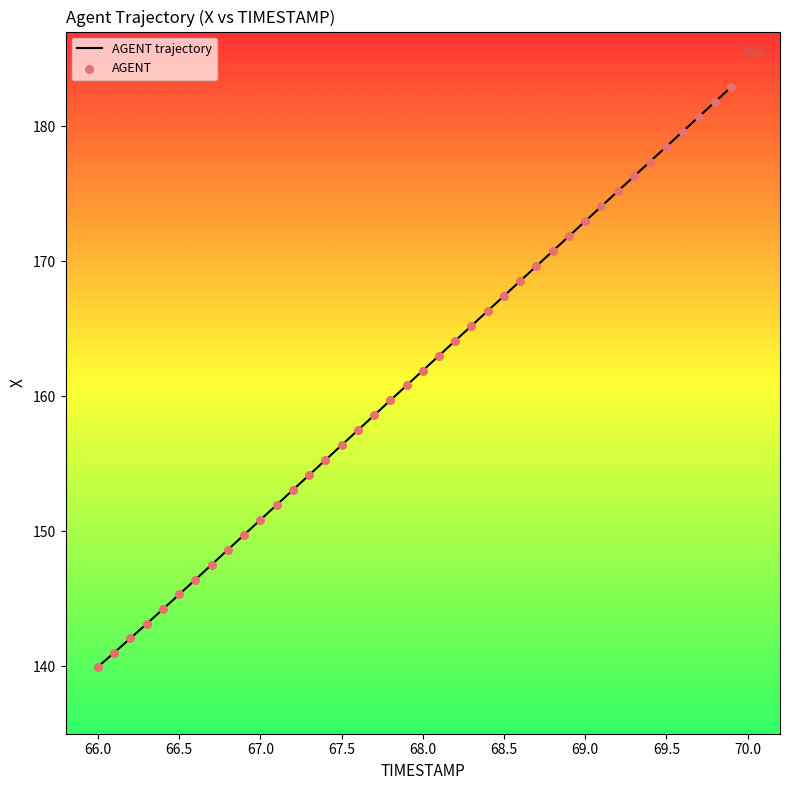

What is the difference between the maximum and minimum values?

42.9